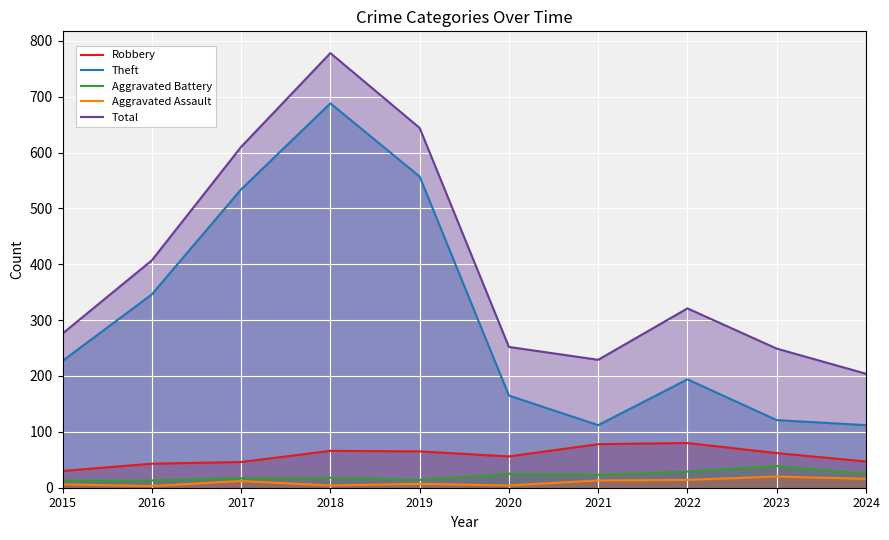

Is the value of Aggravated Battery at 2015 greater than the value of Aggravated Assault at 2015?

Yes